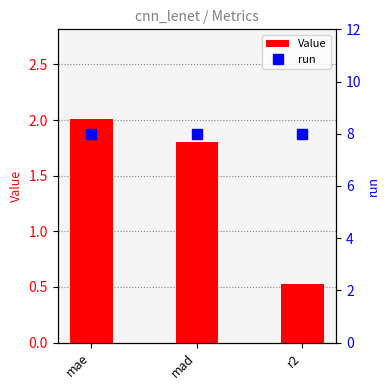

How many data points does each series have?

3